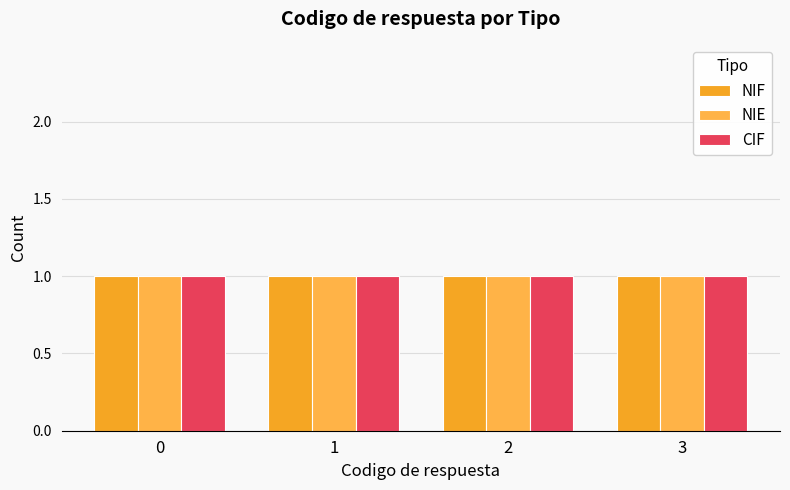

Between 1 and 3, which is larger?

3